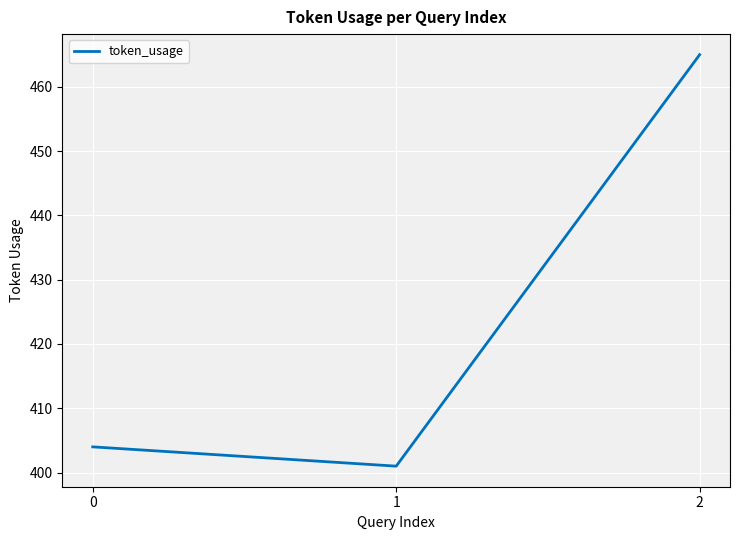

The chart shows a value of 465 at 2. True or false?

True